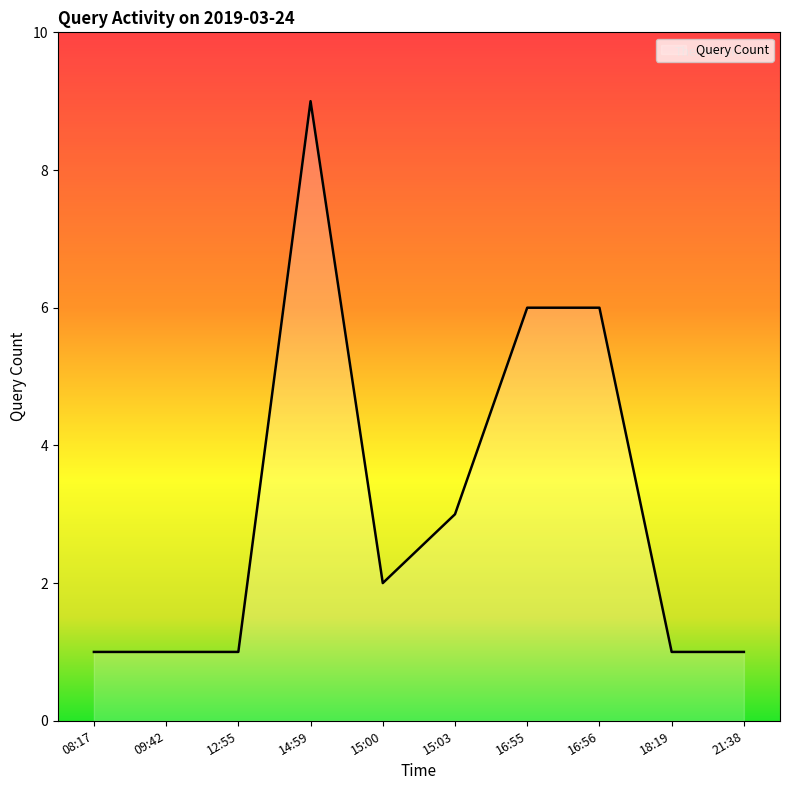

Count the number of categories in the chart.

10